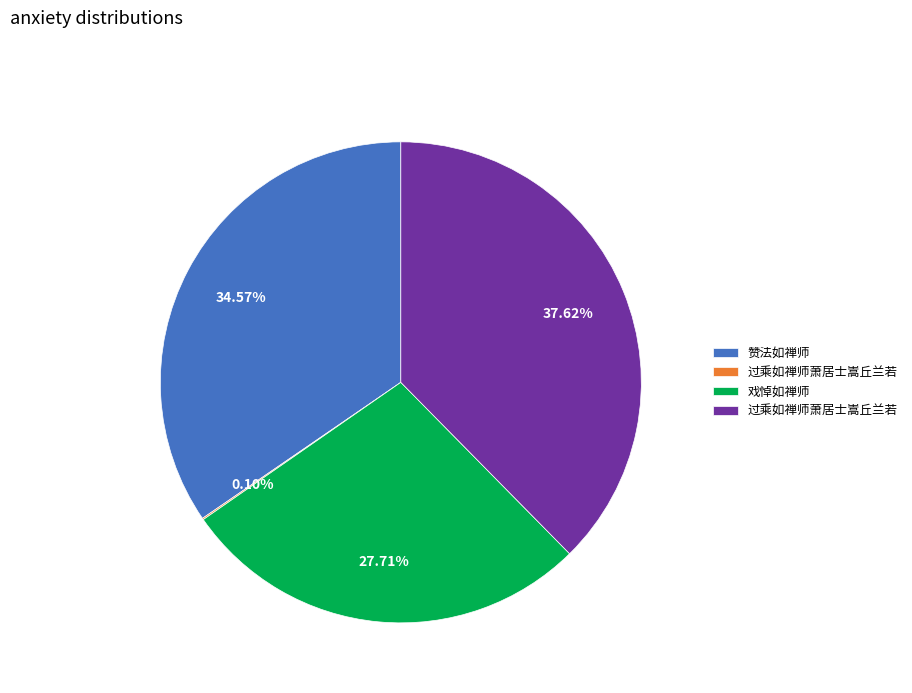

Is there any slice that represents more than half of the pie?

No